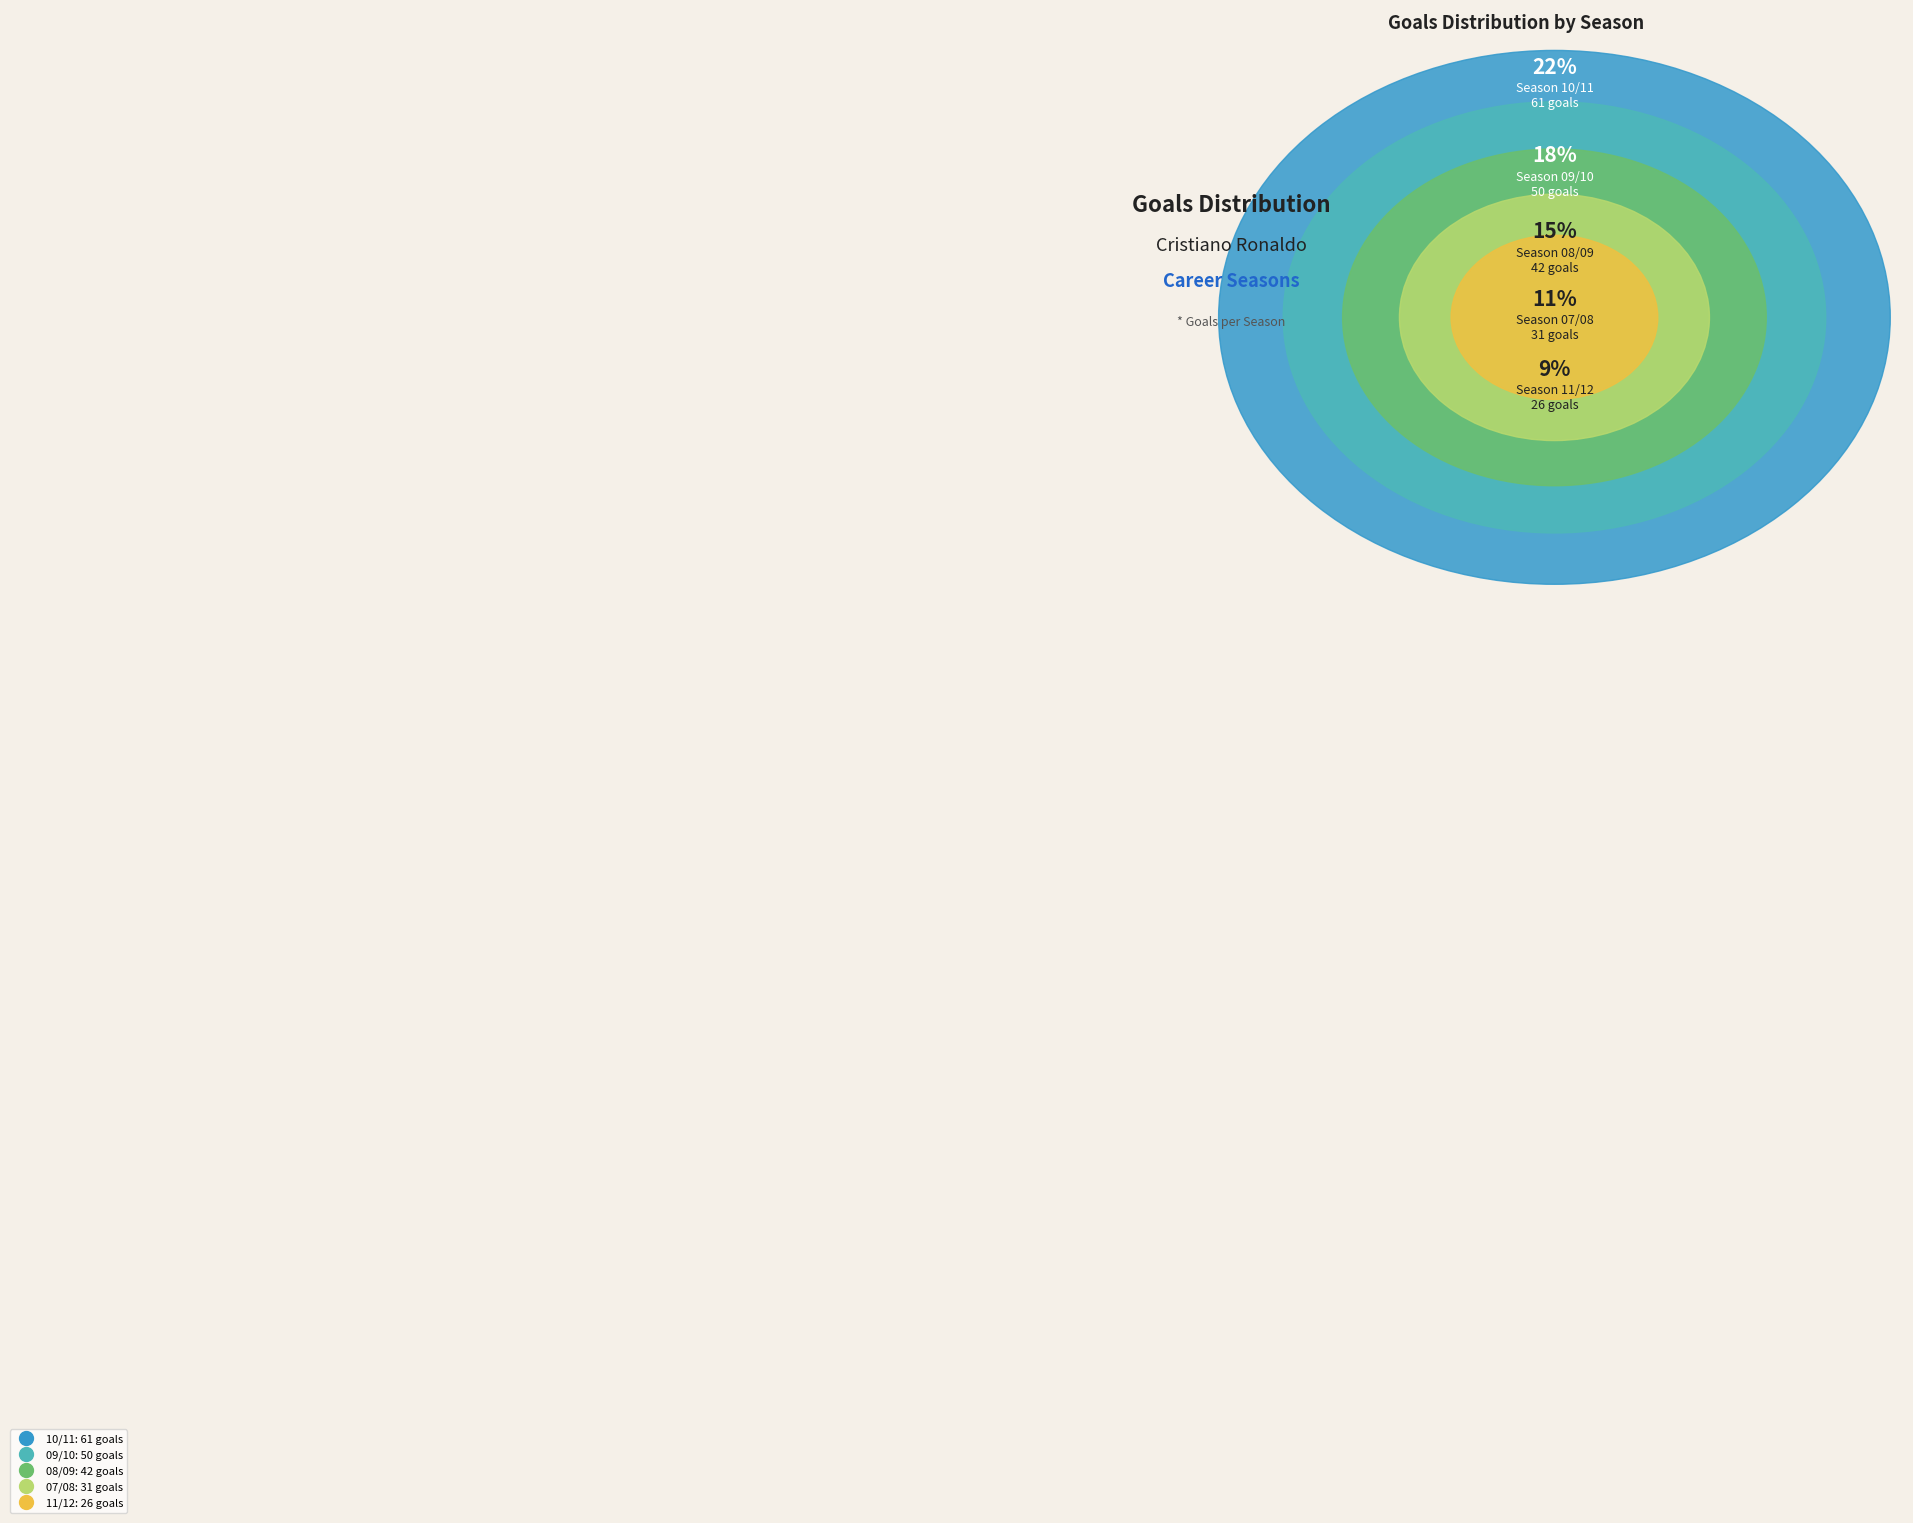

Is it true that 04/05 is 1% of the pie?

False